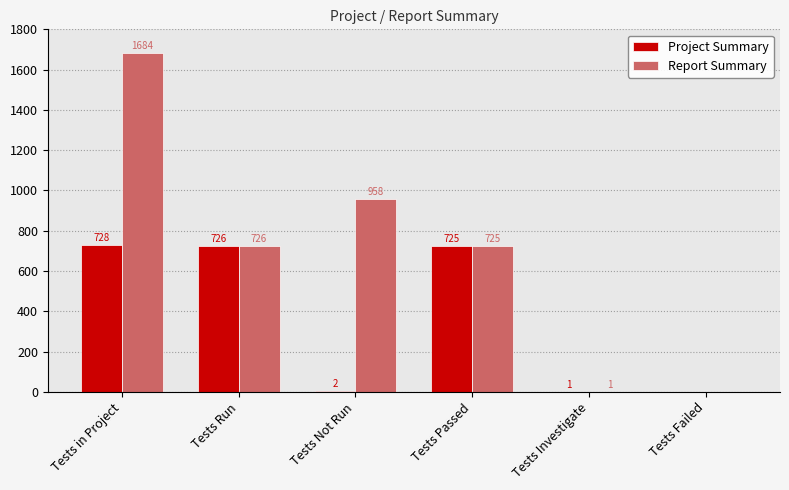

Are the bars grouped side by side (vs. stacked)?

Yes